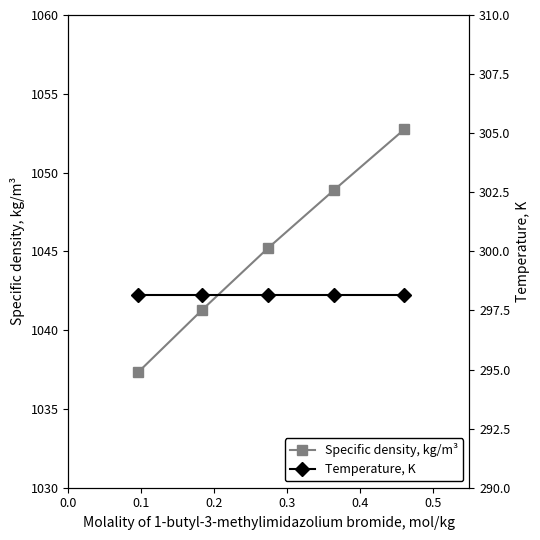

Reading left to right, transcribe all the data shown in this chart.

Specific density, kg/m³: 1037.3	1041.3	1045.2	1048.9	1052.8
Temperature, K: 298.1	298.1	298.1	298.1	298.1